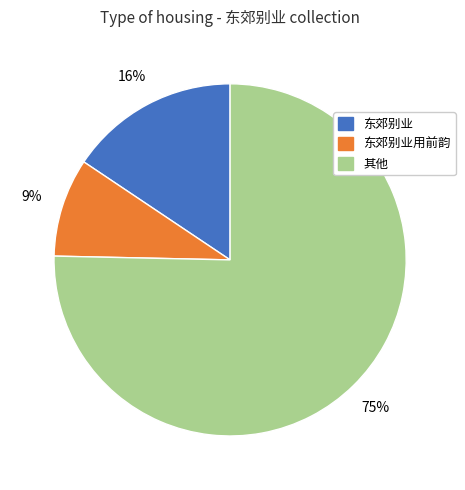

To the nearest percent, what is the difference between the largest and smallest slice percentages?

66%